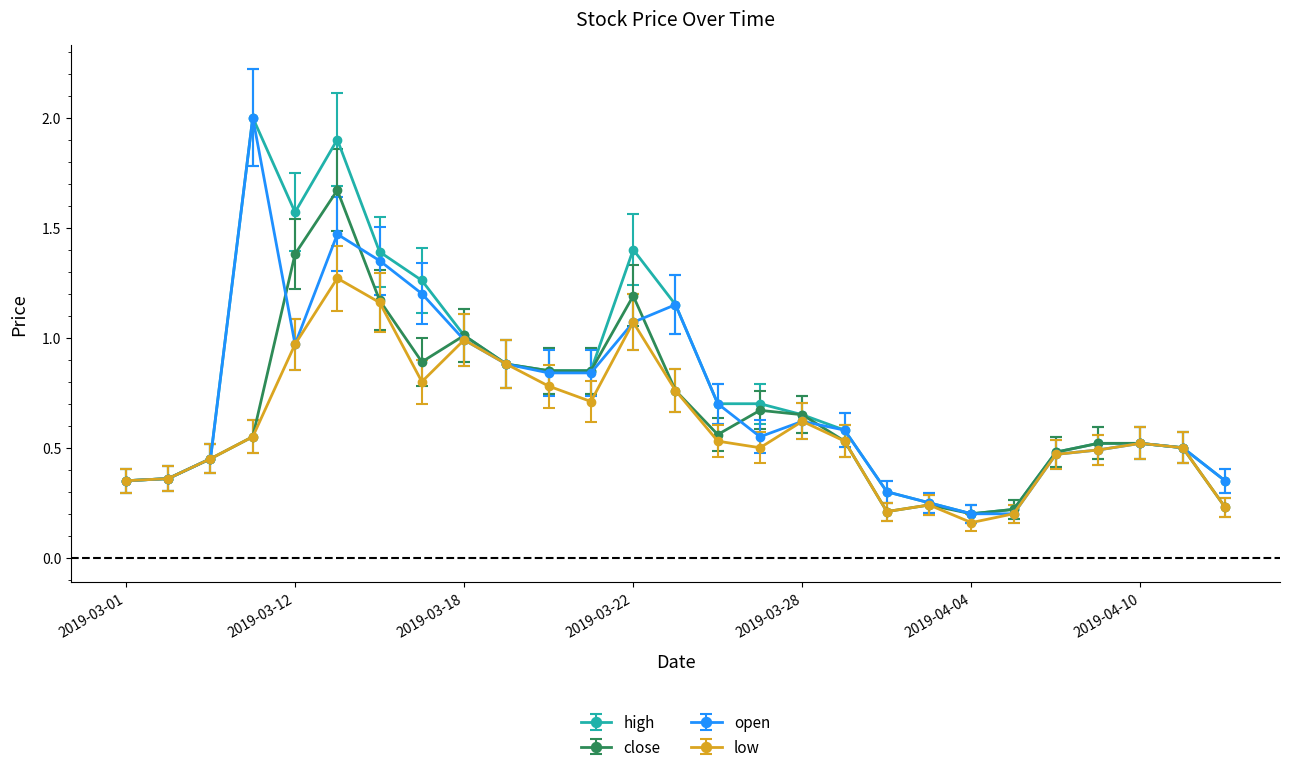

At how many categories does at least one series exceed 0?

27